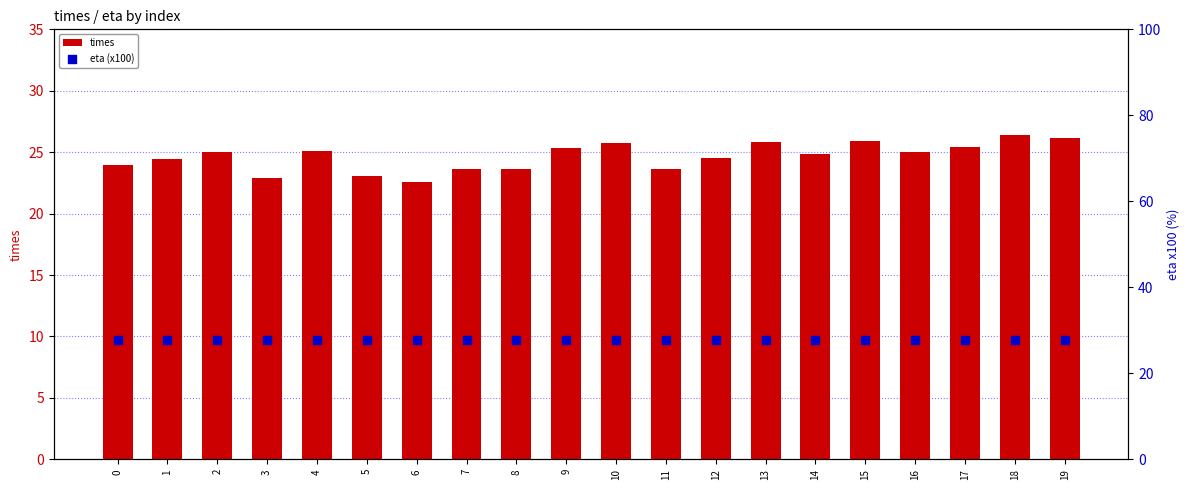

What is the total value across all series at 6?

50.4